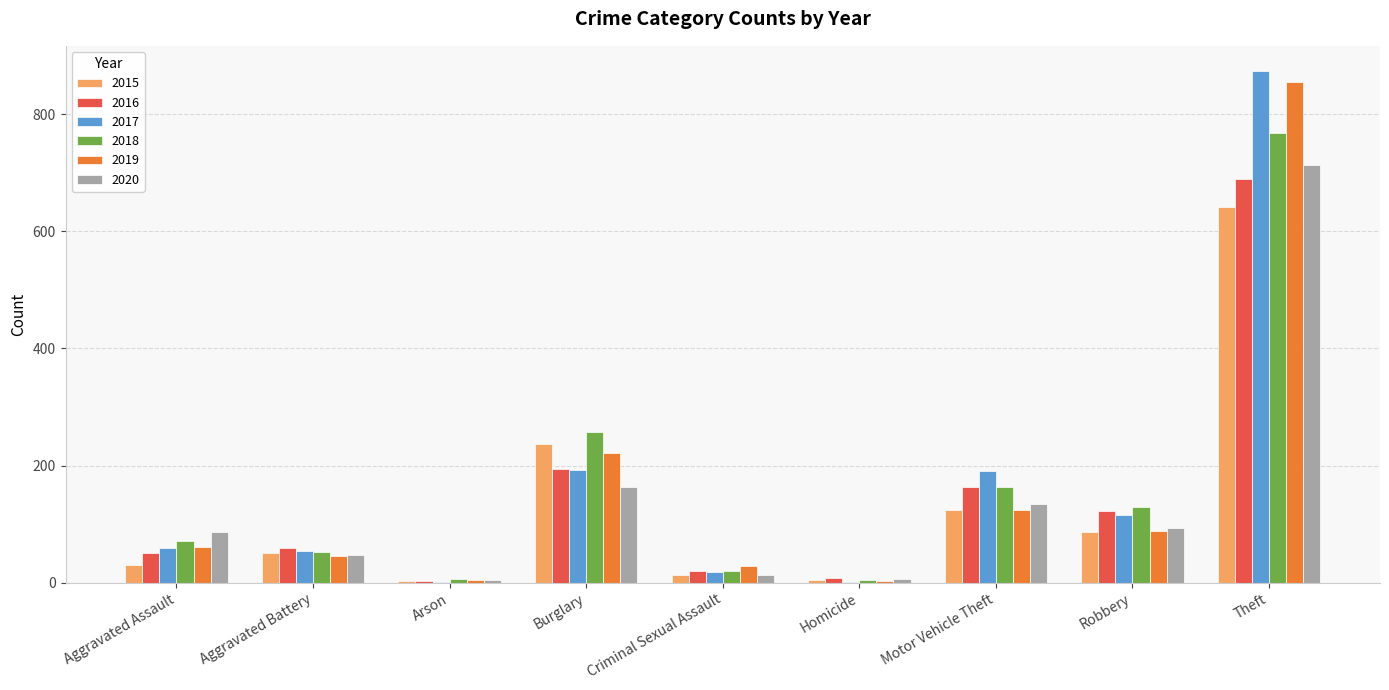

What is the sum of all 2015 values?

1190